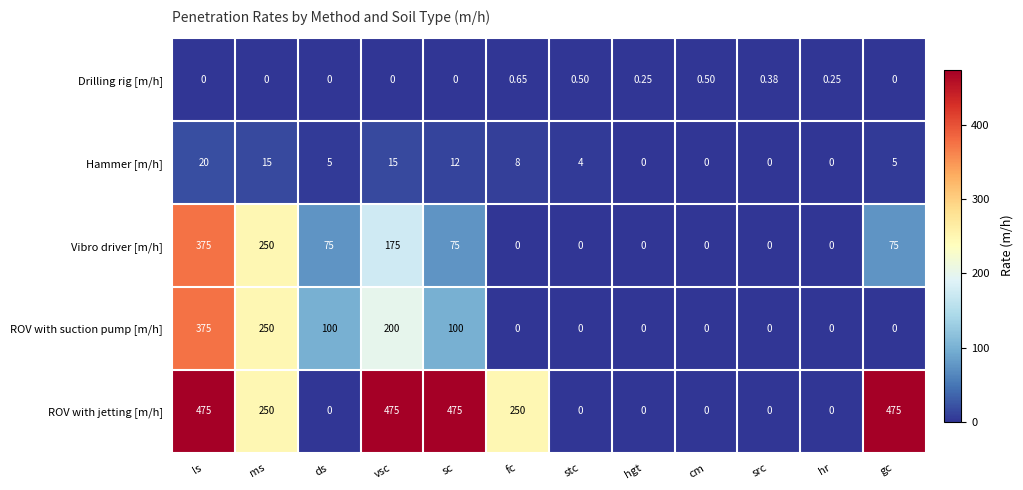

At which label is Vibro driver [m/h] closest to 187?

vsc